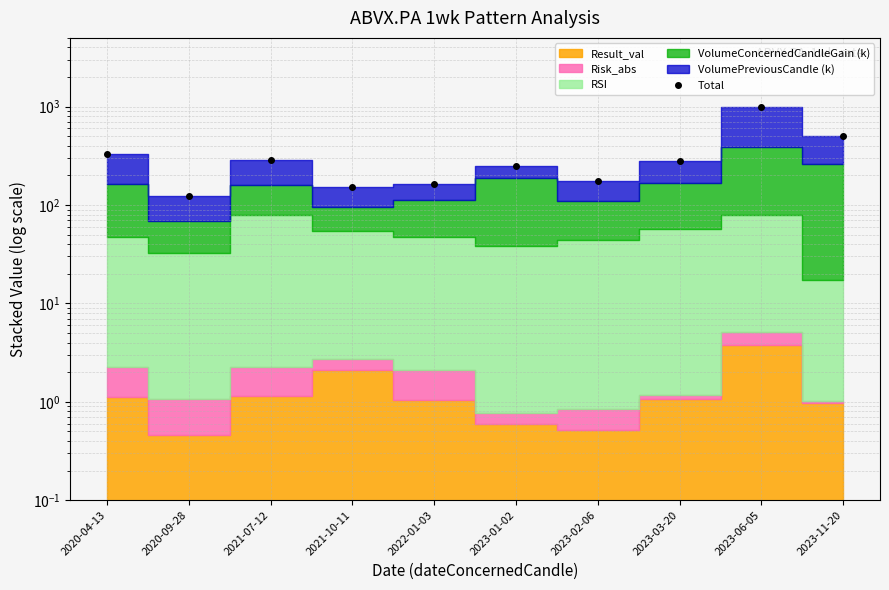

What is the sum of all values?

3270.2